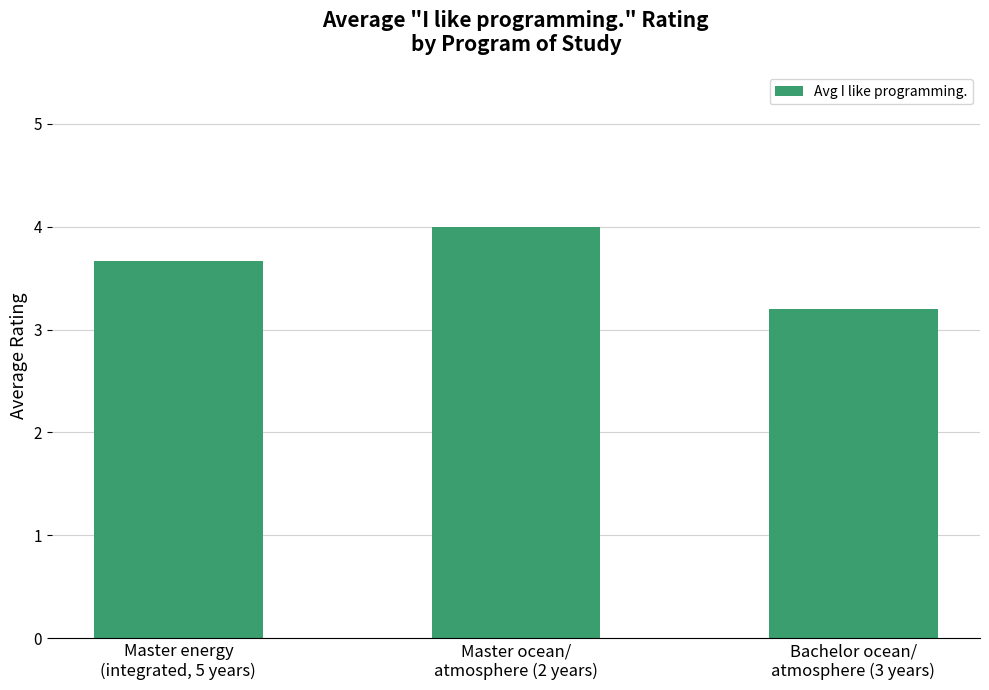

Which category has the highest value across all series?

Master ocean/
atmosphere (2 years)